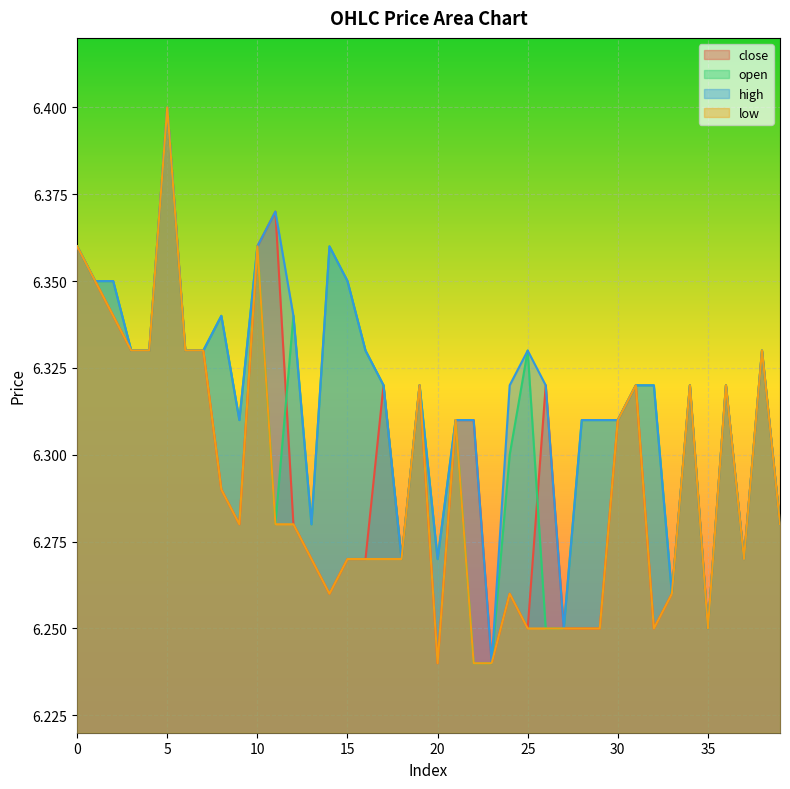

What is the sum of all close values?

251.9